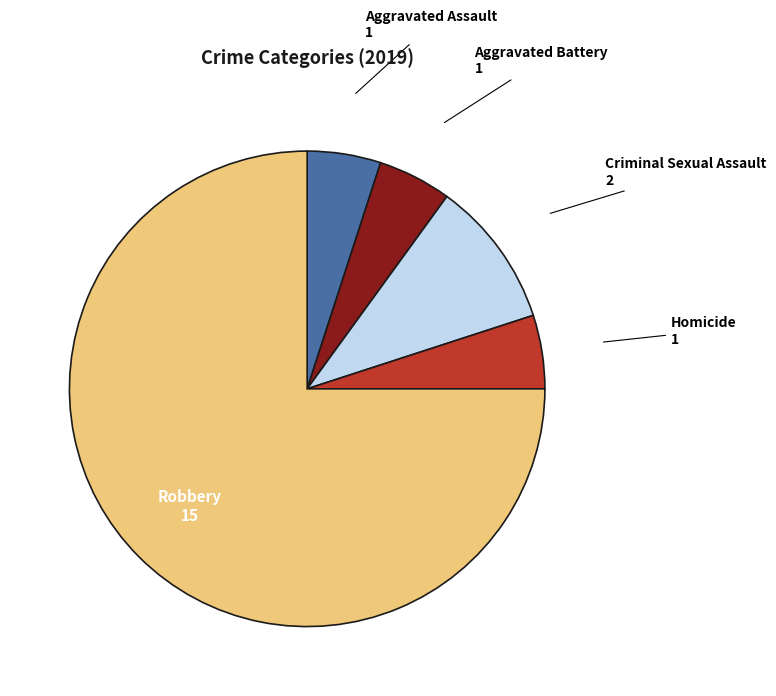

Combined, do Robbery and Aggravated Battery account for over 50%?

Yes